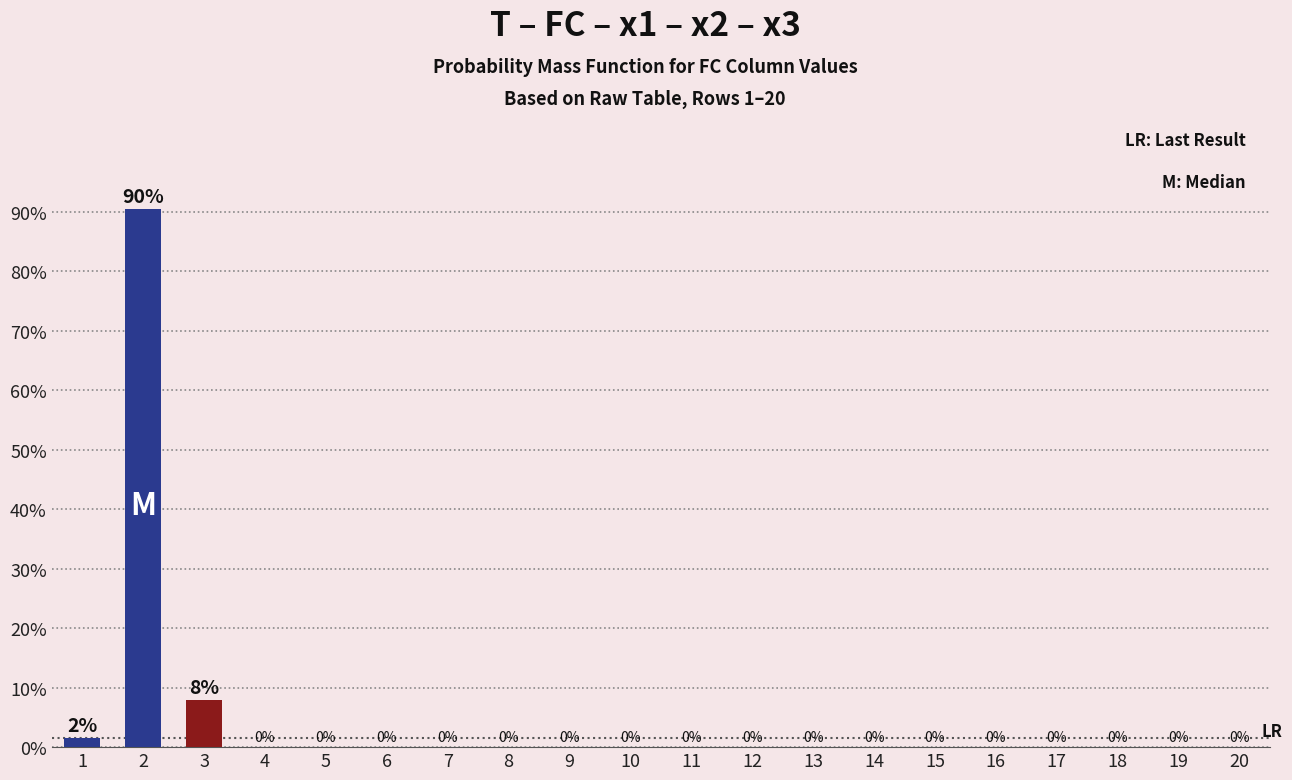

Is it true that the value at 7 is 44.1?

False